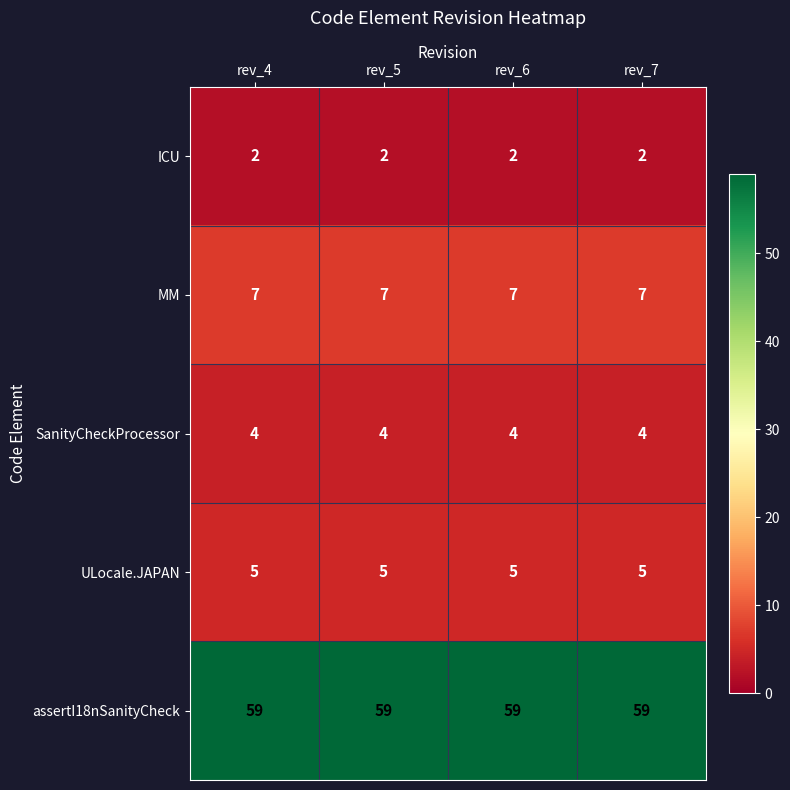

What is the spread (max minus min) of values at rev_4?

57